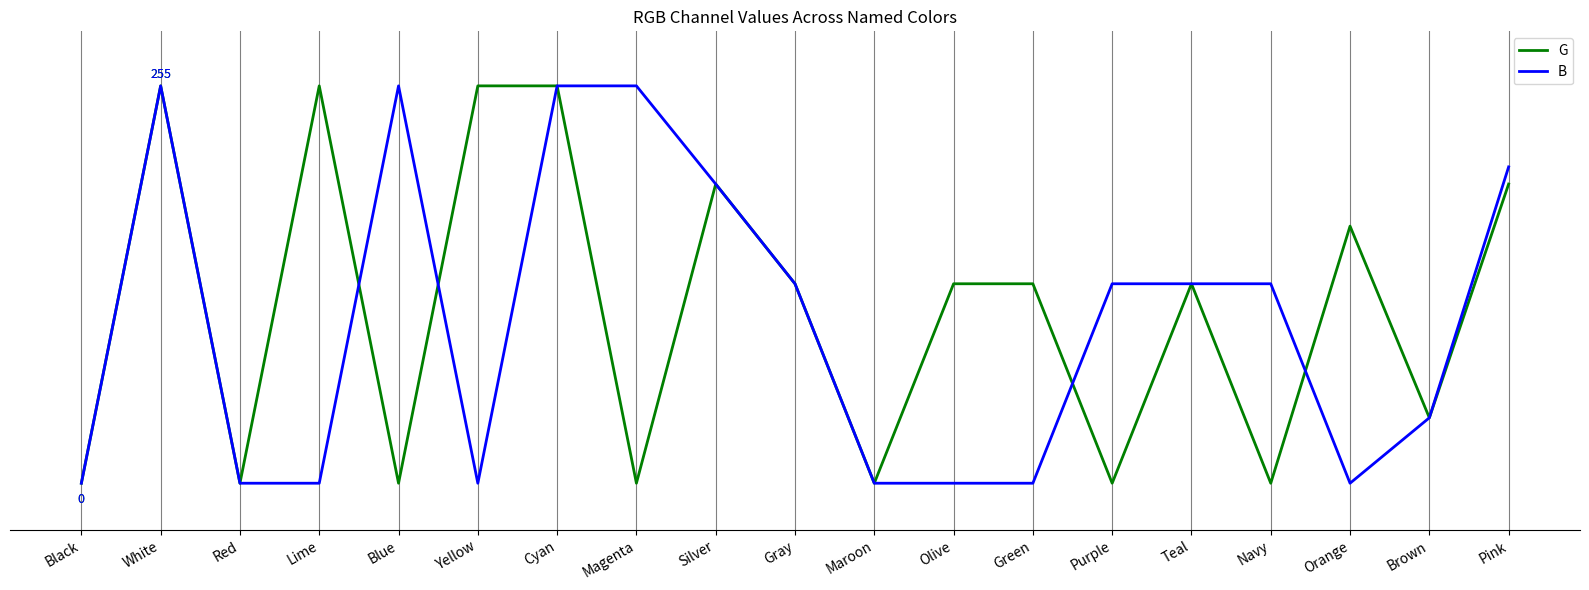

True or false: B has a value of 255 at Cyan.

True